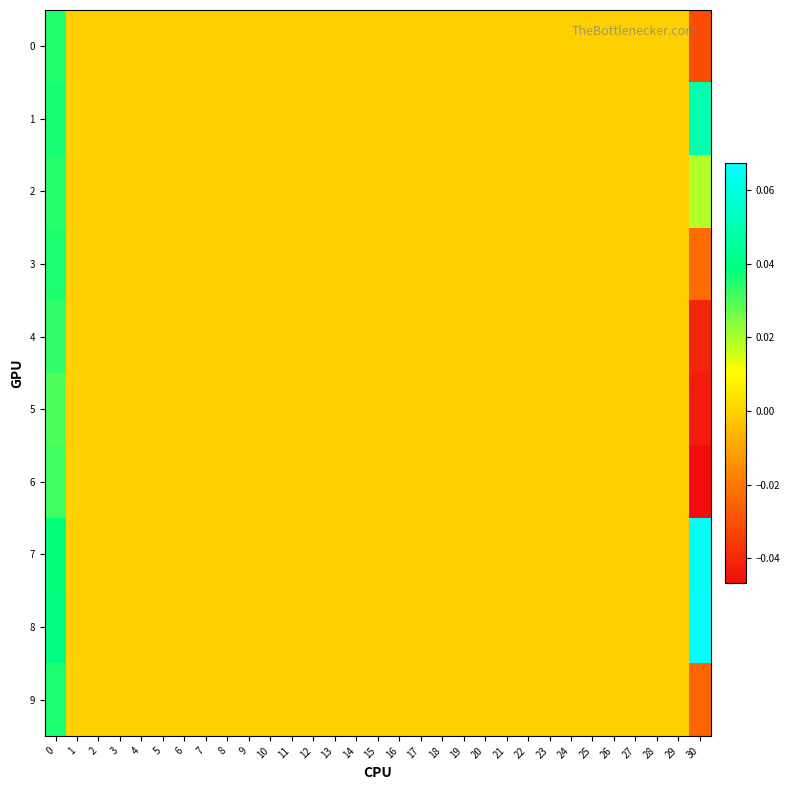

Which series has the largest range (max minus min)?

6